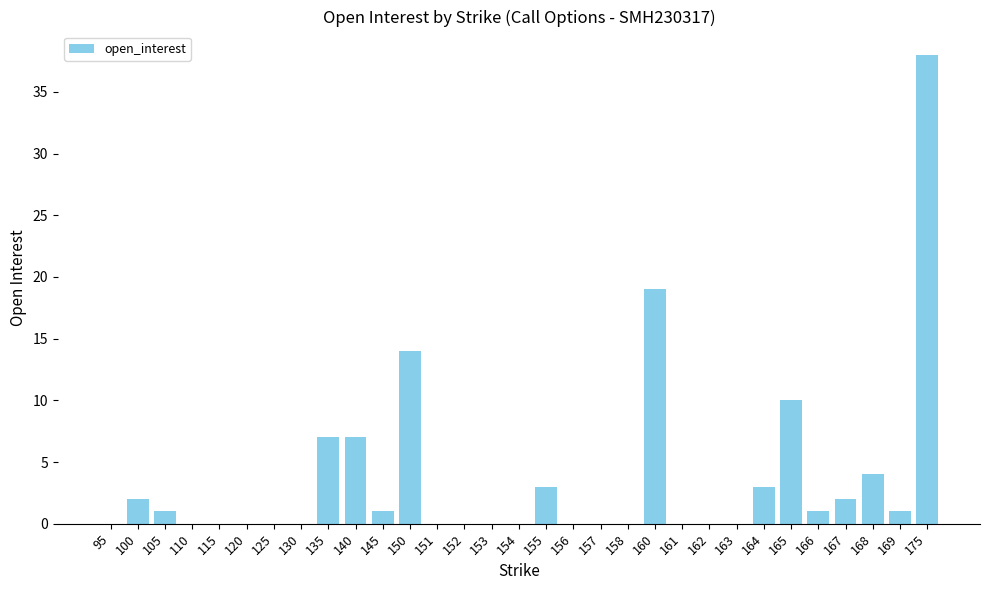

Between 135 and 120, which is larger?

135